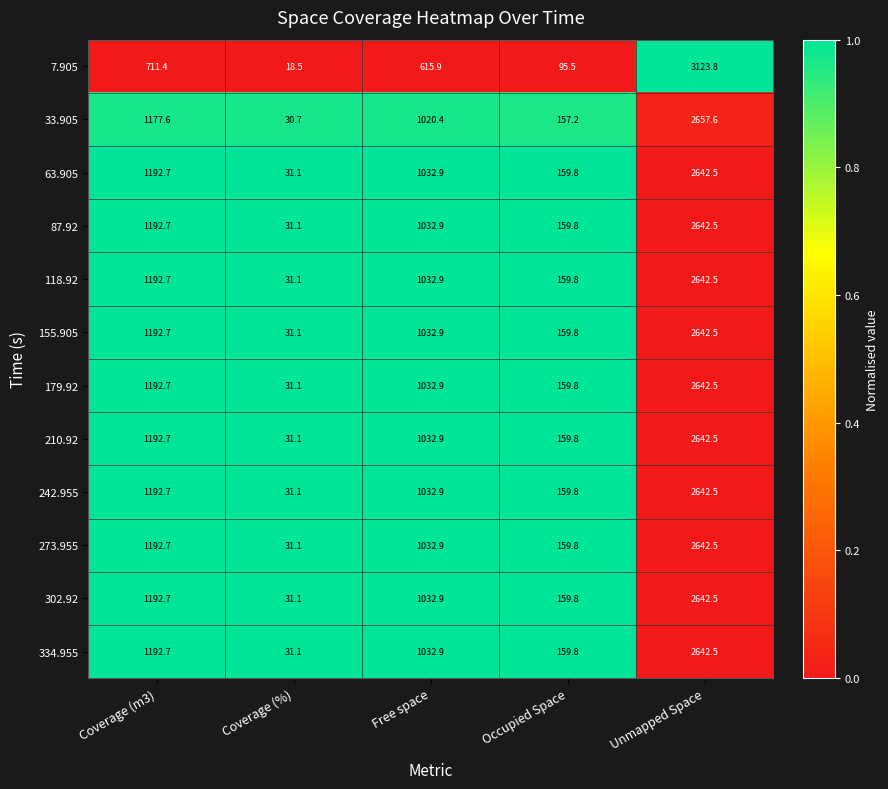

What is the spread (max minus min) of values at Occupied Space?

64.3